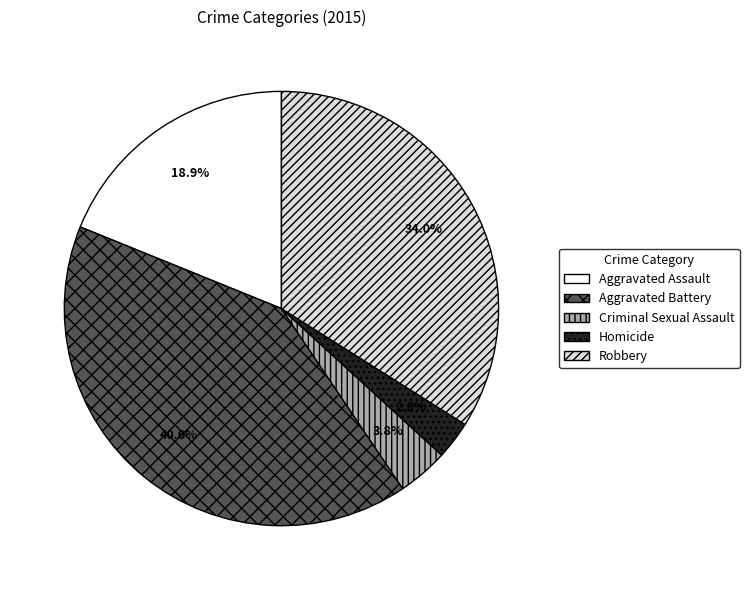

Is it true that Criminal Sexual Assault is 4% of the pie?

True